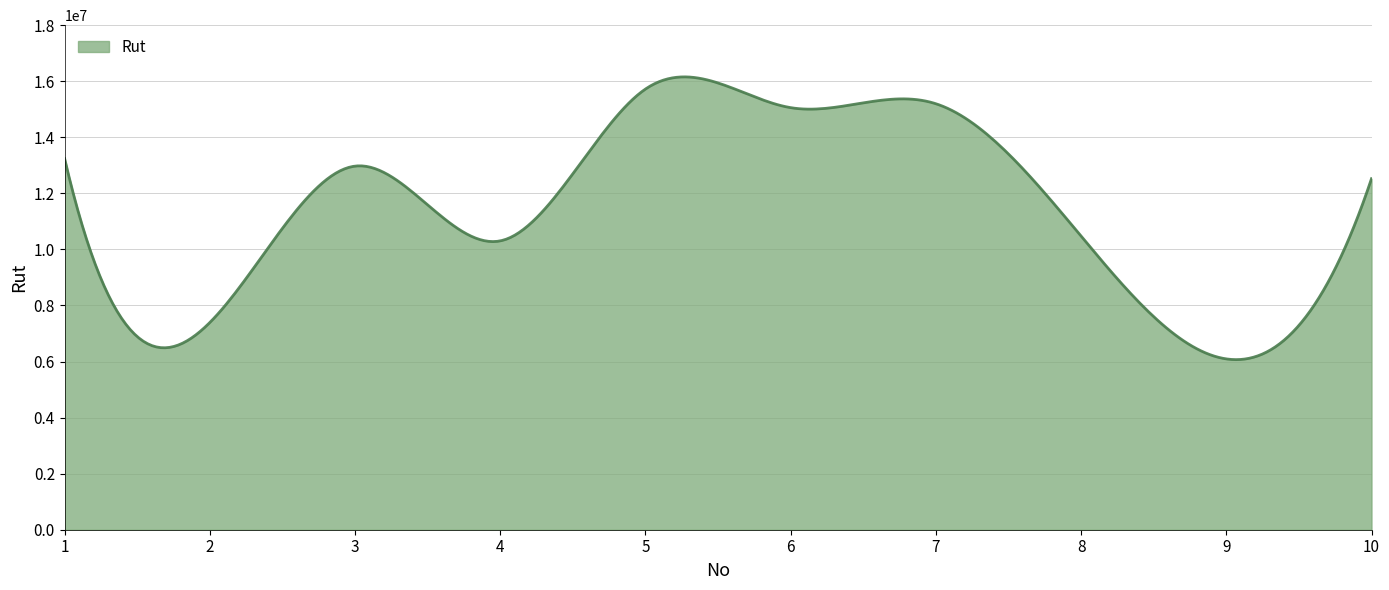

What is the greatest value displayed?

16154825.9